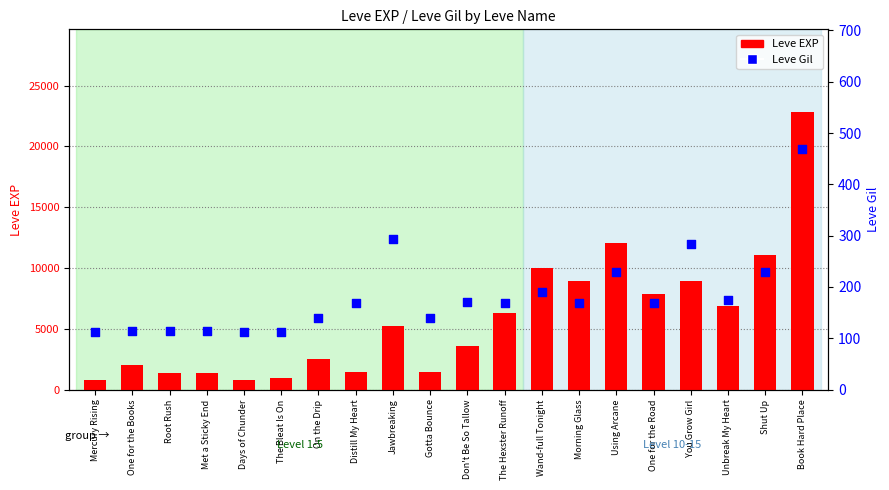

Which series reaches the maximum Y coordinate?

Leve EXP